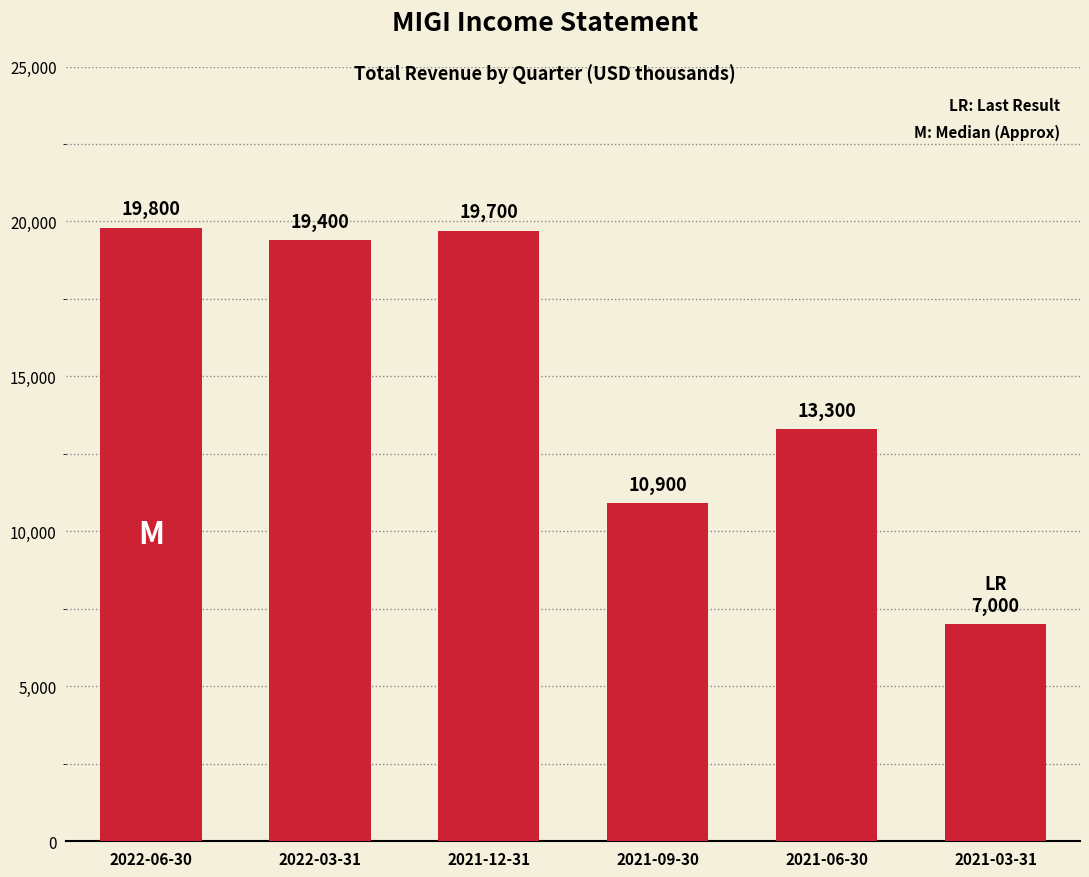

The value at 2021-06-30 is 21464. True or false?

False